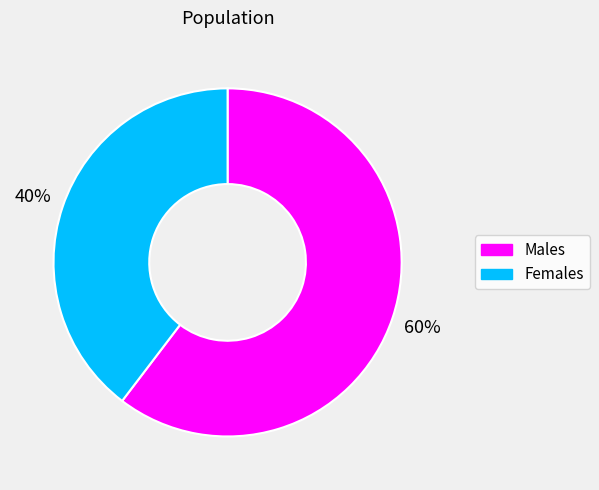

To the nearest percent, what is the average slice percentage?

50%